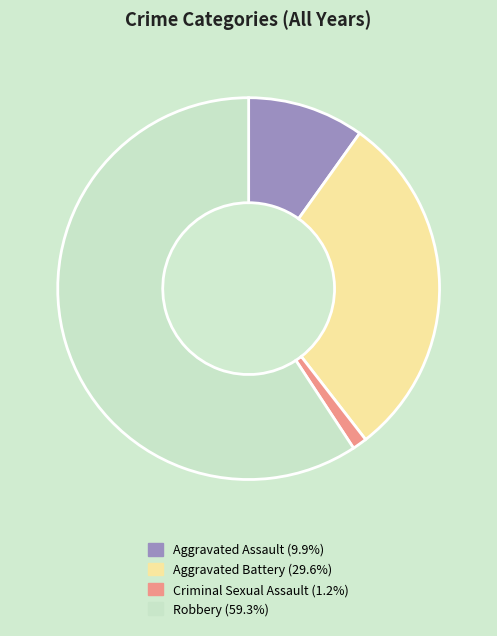

Does any single category account for the majority?

Yes